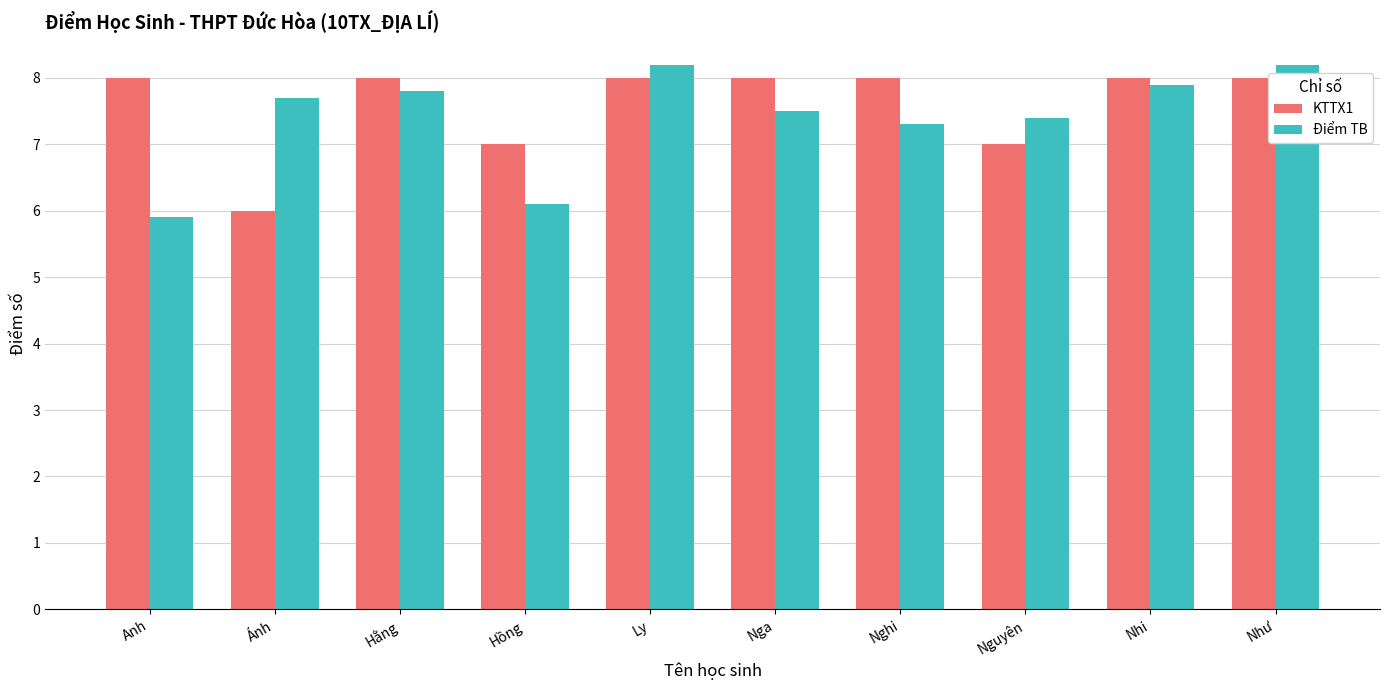

The value of KTTX1 at Nga is 4.7. True or false?

False